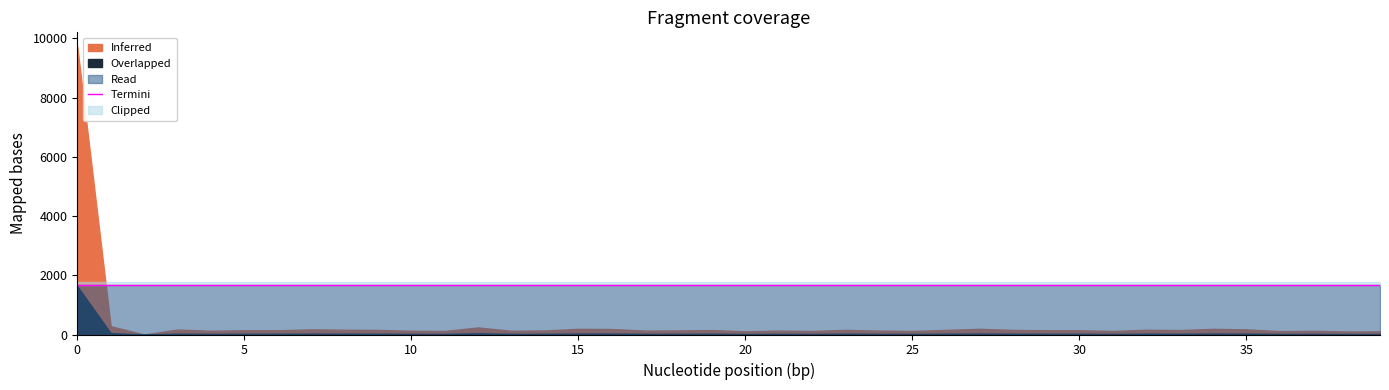

How many values in Inferred are above zero?

39